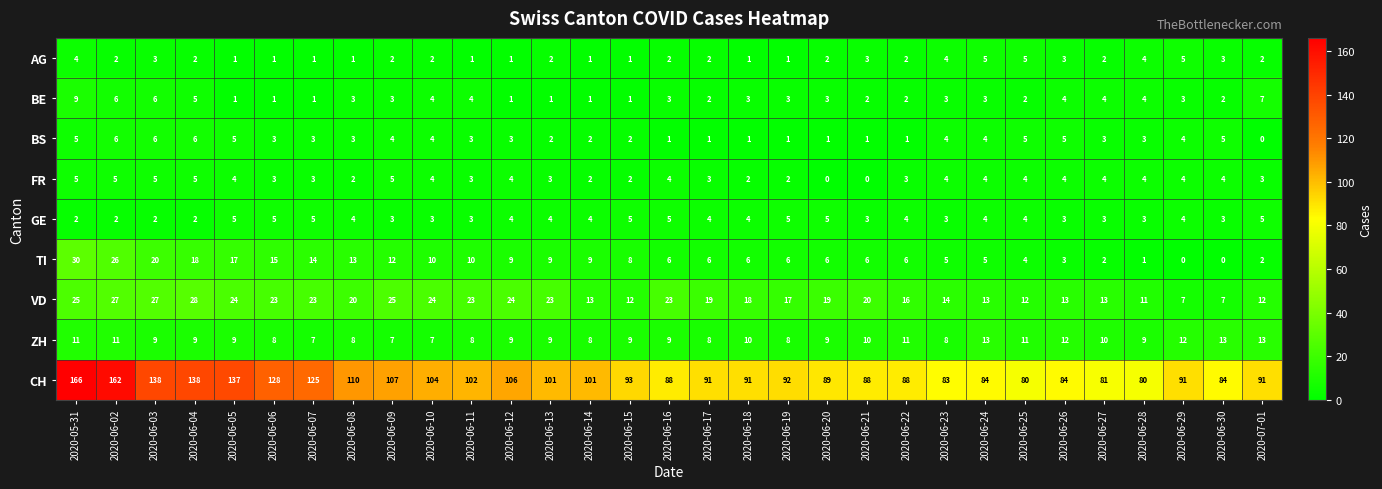

Between 2020-06-07 and 2020-06-19, which series saw the biggest shift?

CH